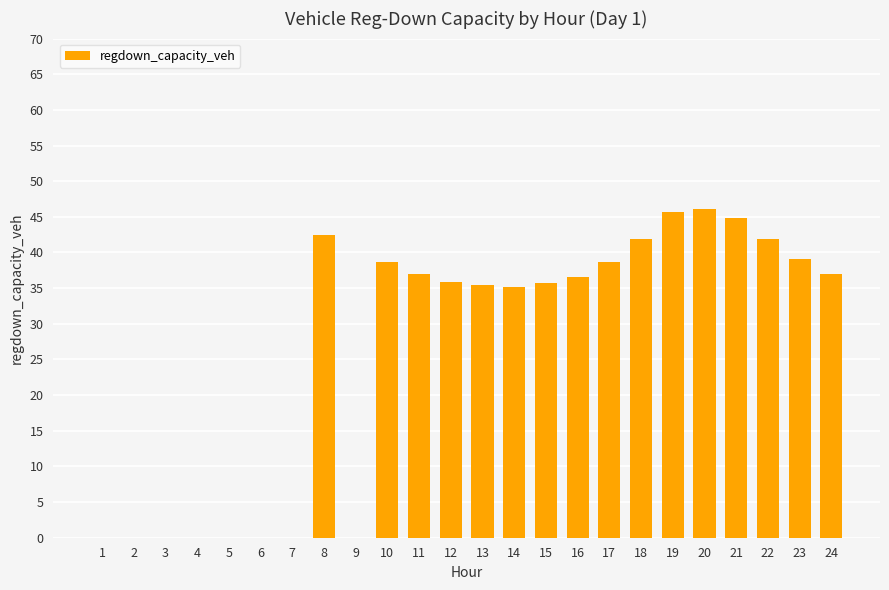

What is the maximum value shown in the chart?

46.1